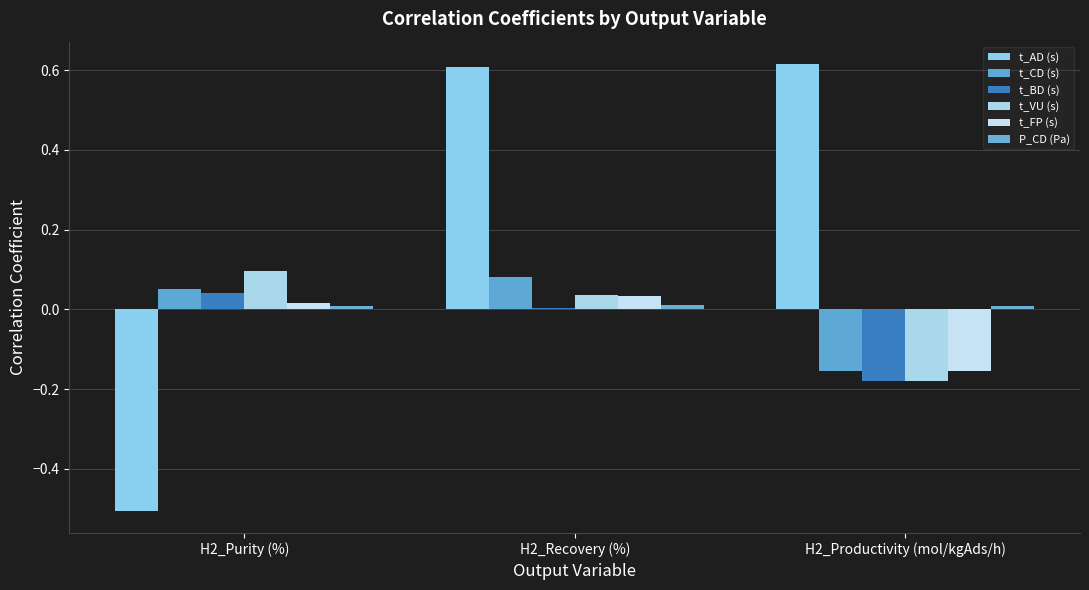

What is the value of the t_CD (s) bar at the 1st from the left?

0.1